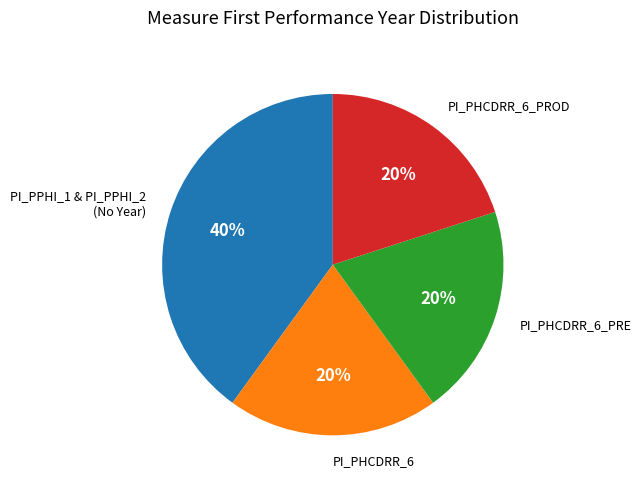

To the nearest percent, what is the difference between the largest and smallest slice percentages?

20%